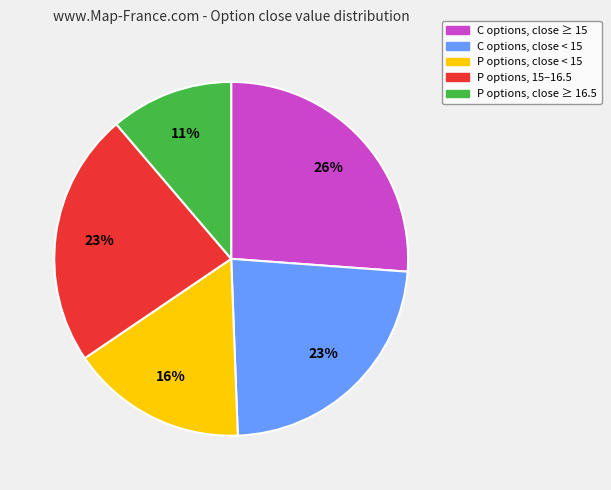

How many slices are in this pie chart?

5